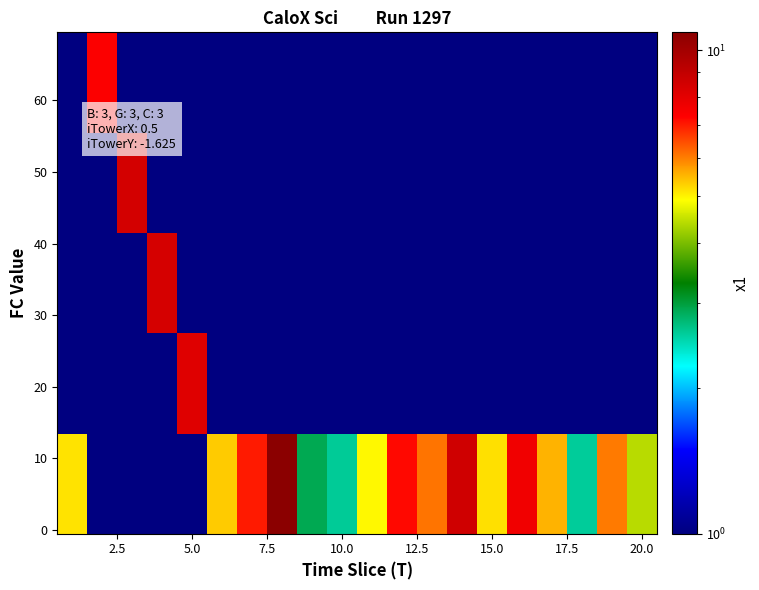

At how many categories does at least one series exceed 4?

17